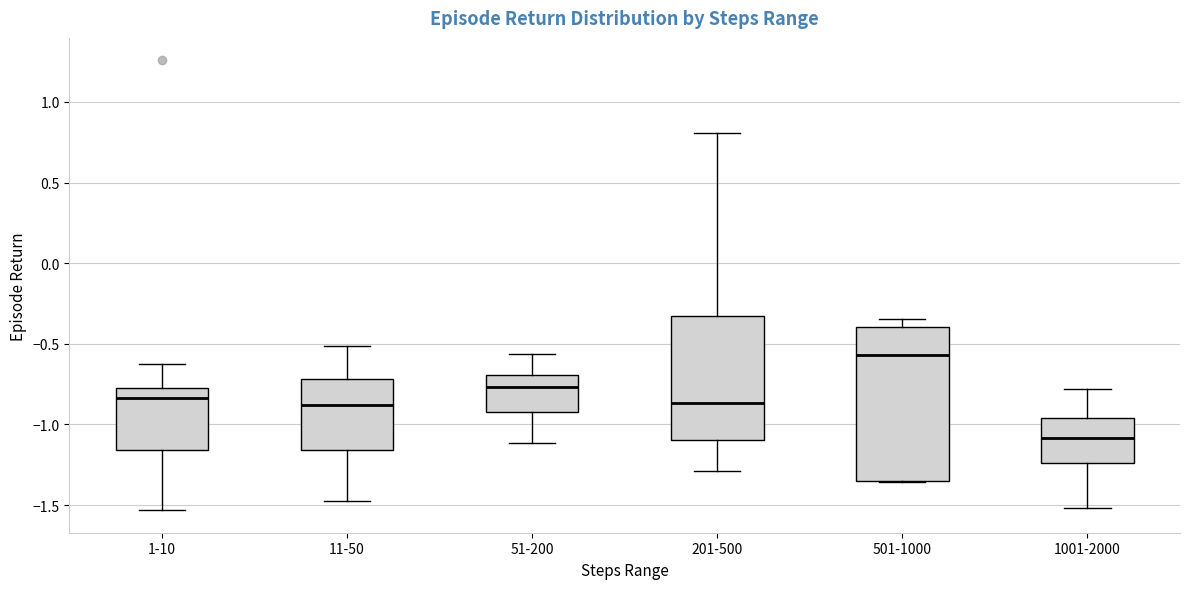

Which box is the tallest, from its lower edge to its upper edge?

501-1000